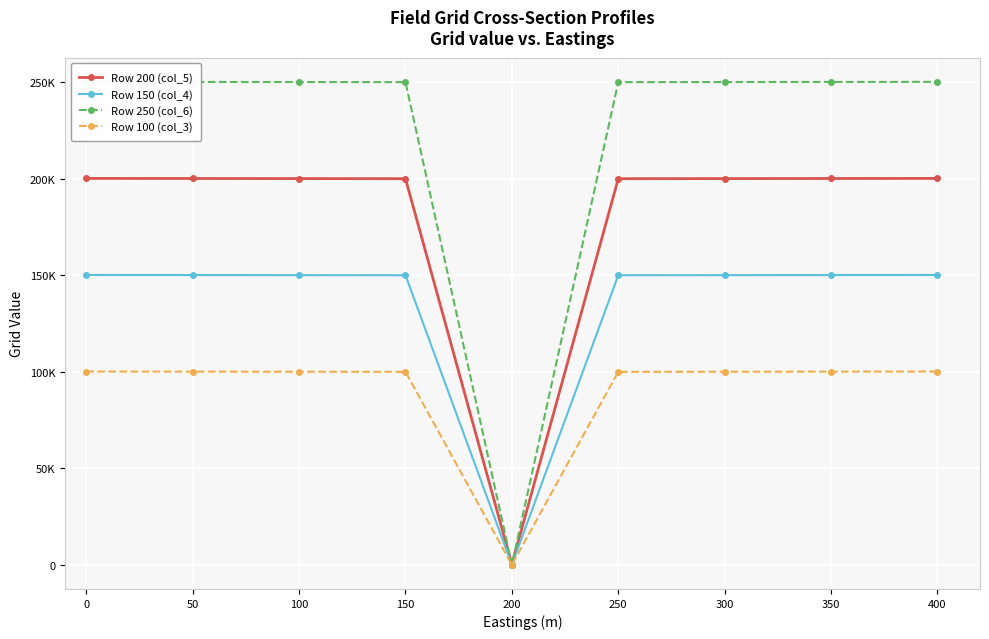

What are all the series names shown in the legend?

Row 200 (col_5), Row 150 (col_4), Row 250 (col_6), Row 100 (col_3)